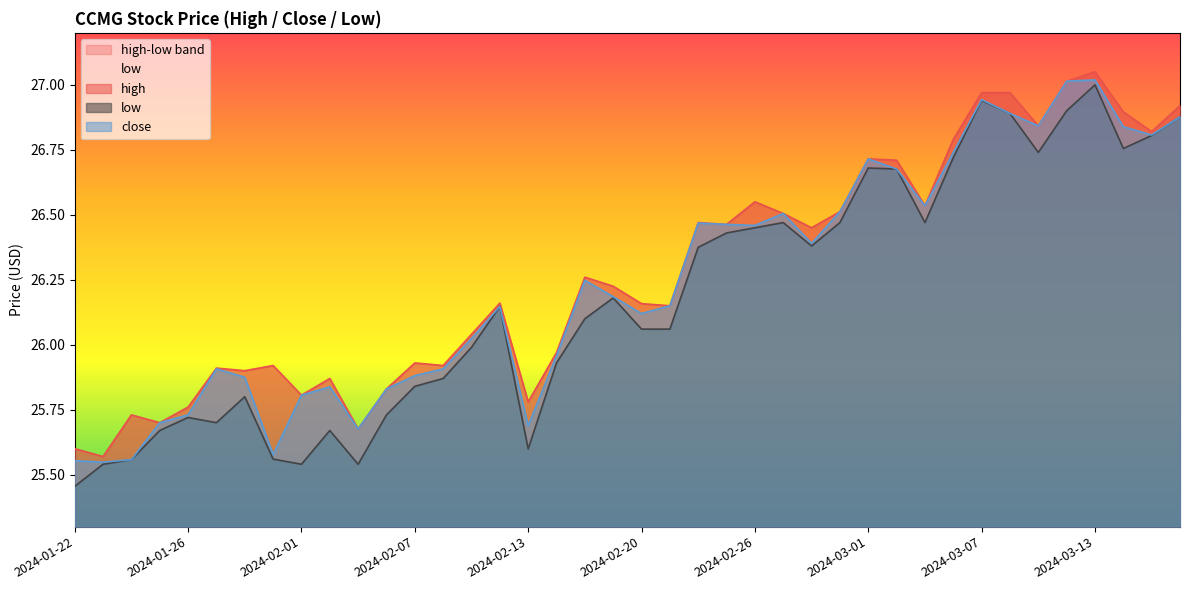

List the series in order of their overall mean, highest first.

high, close, low